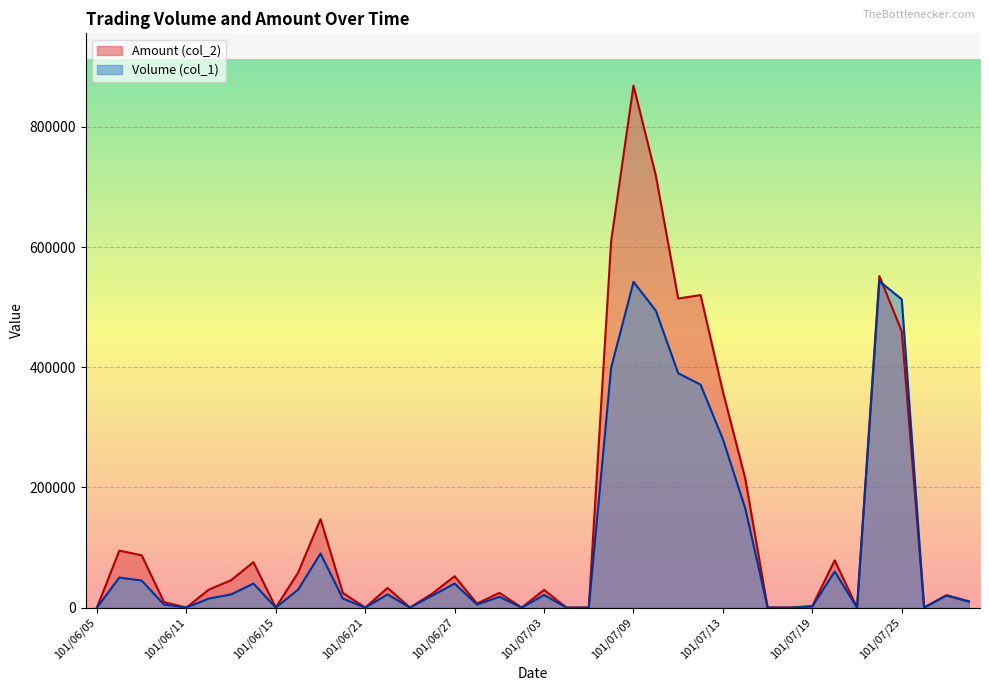

List the series in order of their overall mean, lowest first.

Volume (col_1), Amount (col_2)